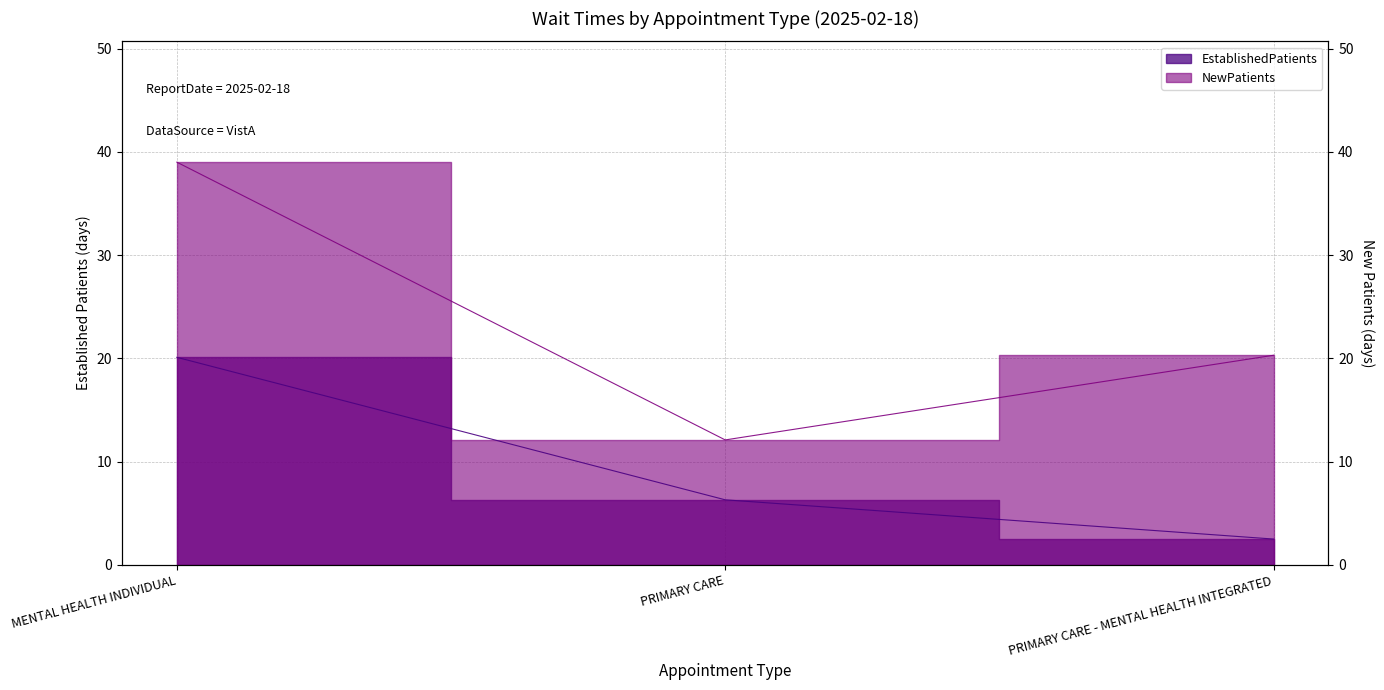

Which has a higher value, PRIMARY CARE - MENTAL HEALTH INTEGRATED or PRIMARY CARE?

PRIMARY CARE